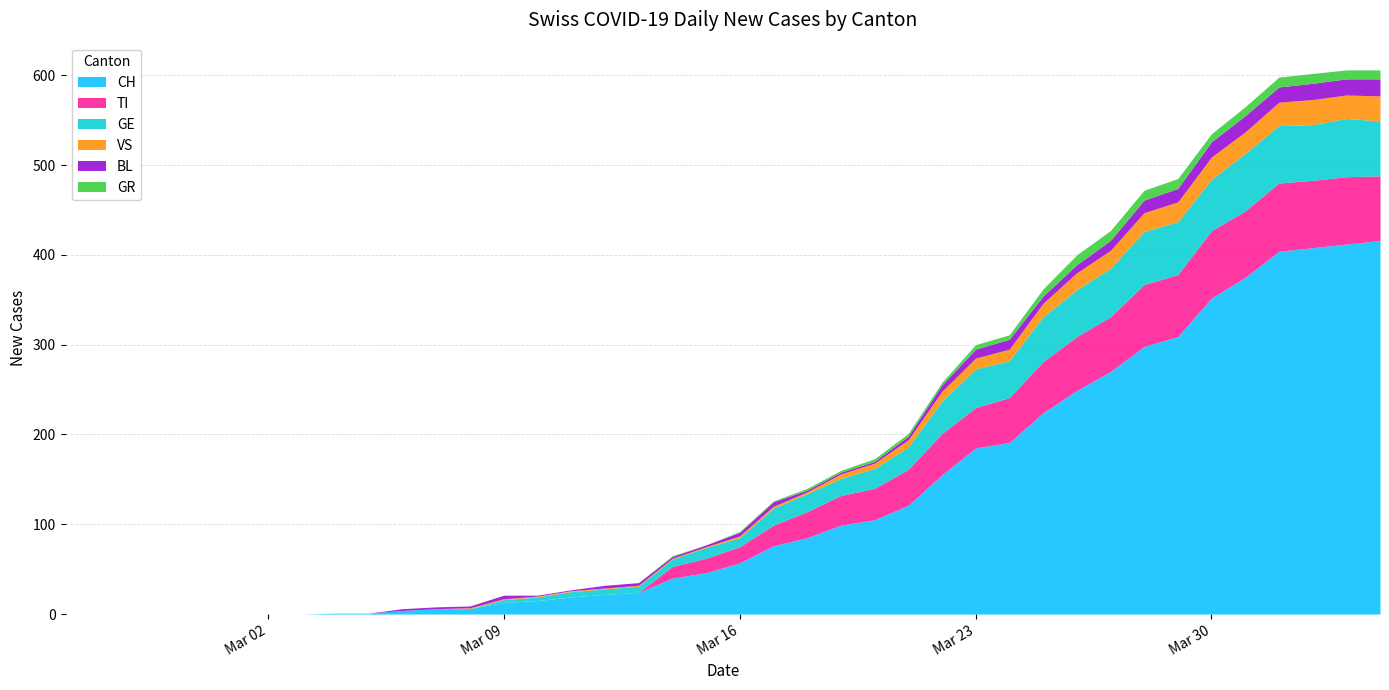

What is the sum of all GE values?

928